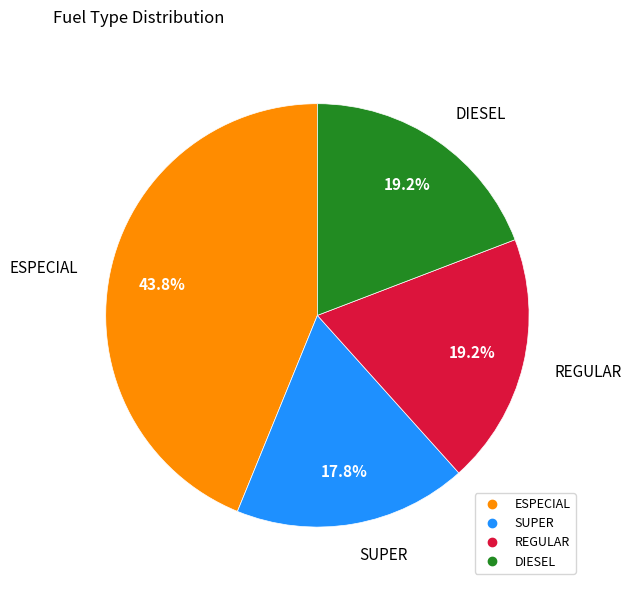

How many slices are in this pie chart?

4